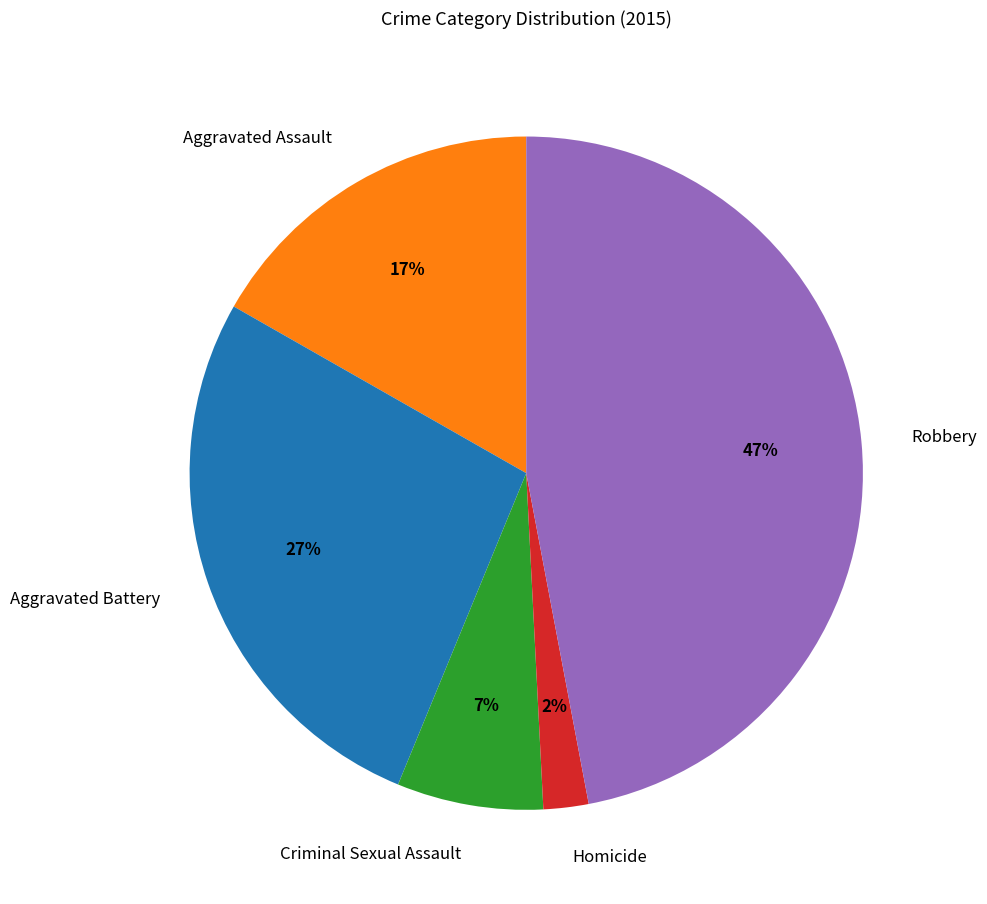

The Homicide slice represents 2% of the pie. True or false?

True